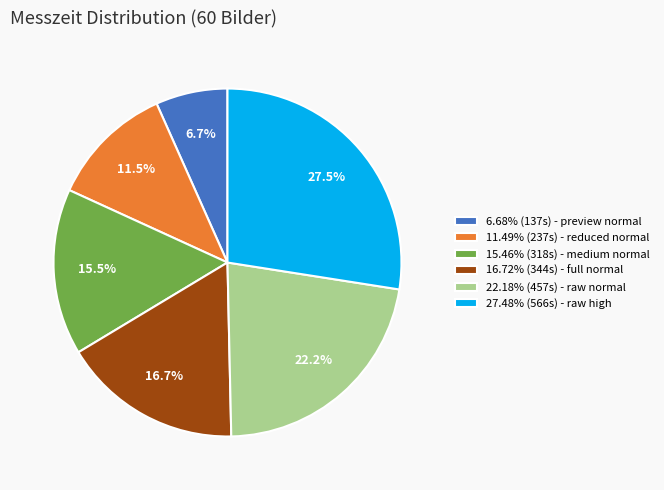

Does 27.48% (566s) - raw high account for over 50% of the chart?

No